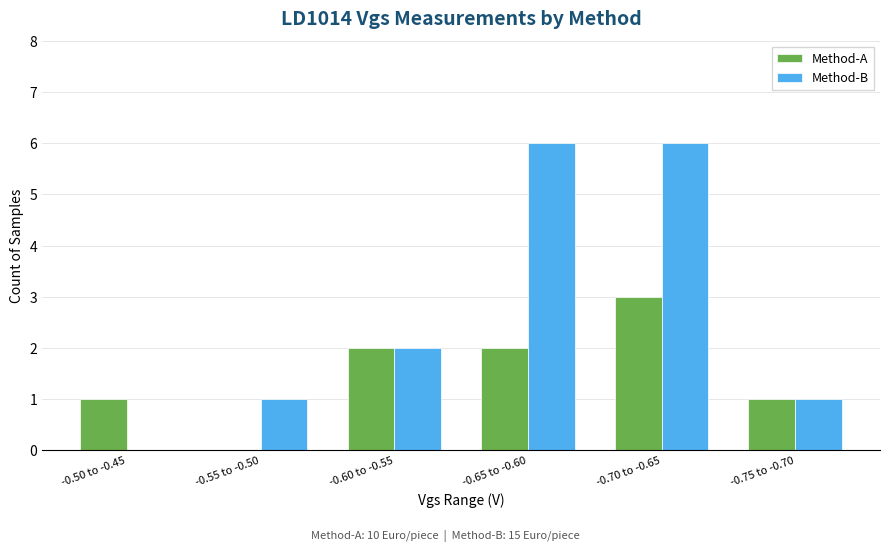

What is the highest value of the Method-B series?

6